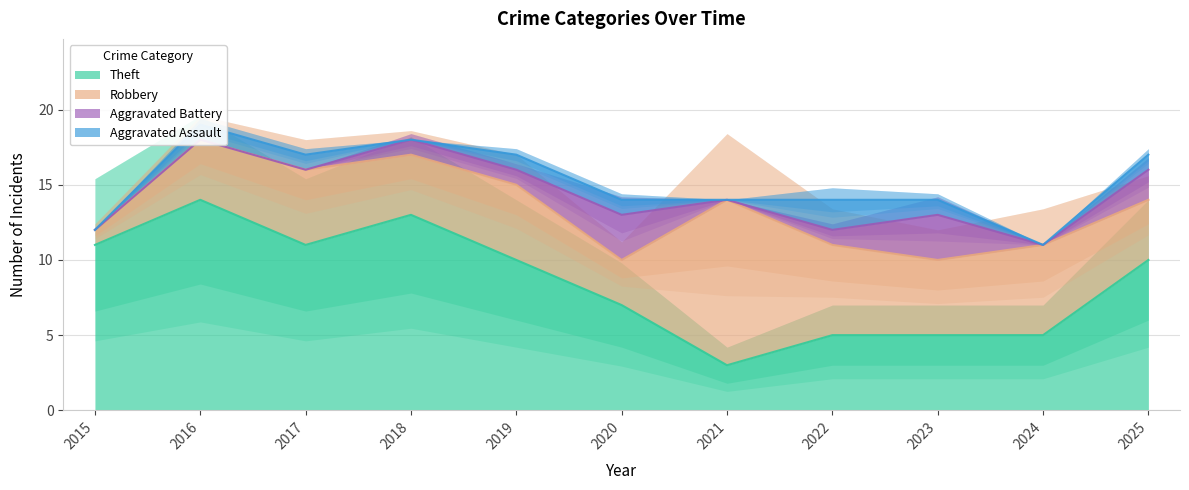

What is the difference between the Robbery values at 2016 and 2017?

1